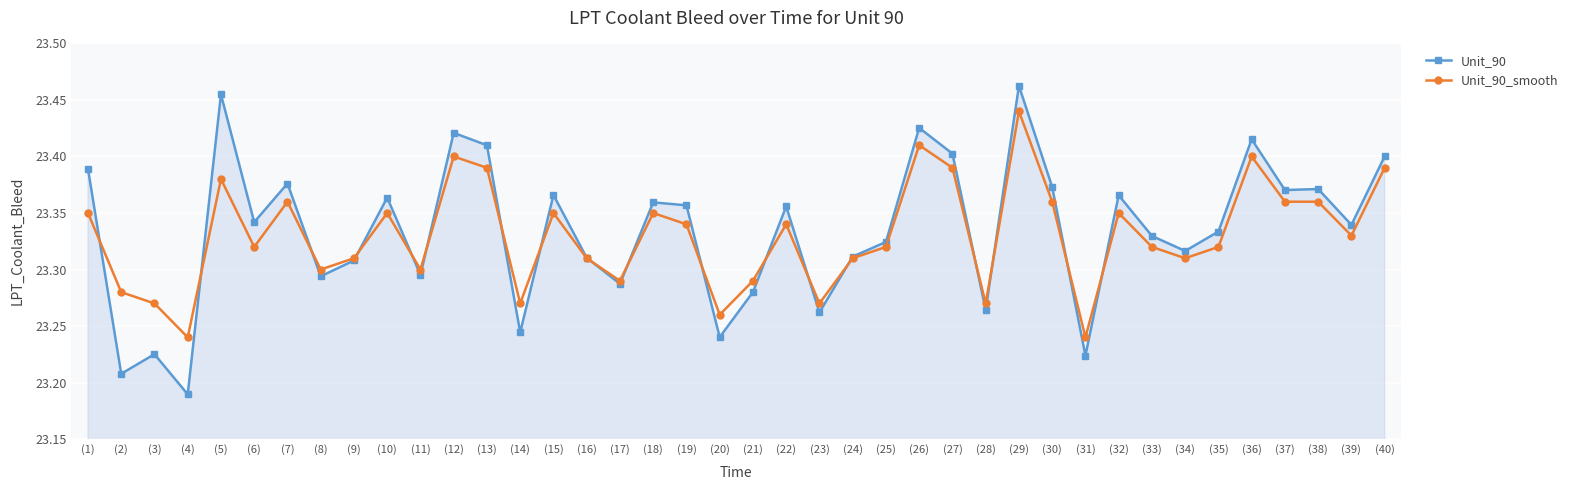

At (5), list the series in order from largest to smallest.

Unit_90, Unit_90_smooth